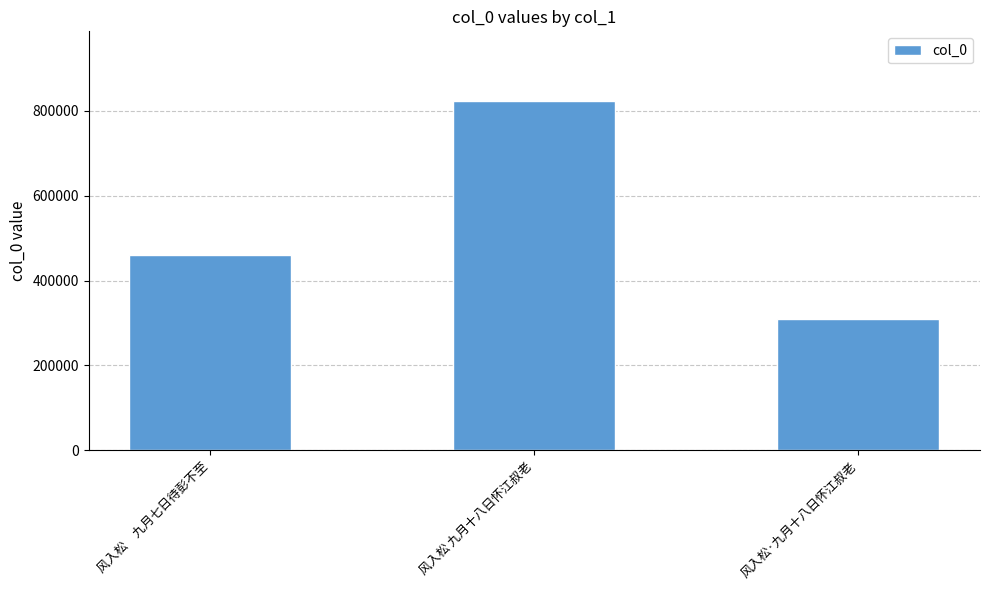

List the labels in order of value, largest first.

风入松 九月十八日怀江叔老, 风入松　九月七日待彭不至, 风入松·九月十八日怀江叔老